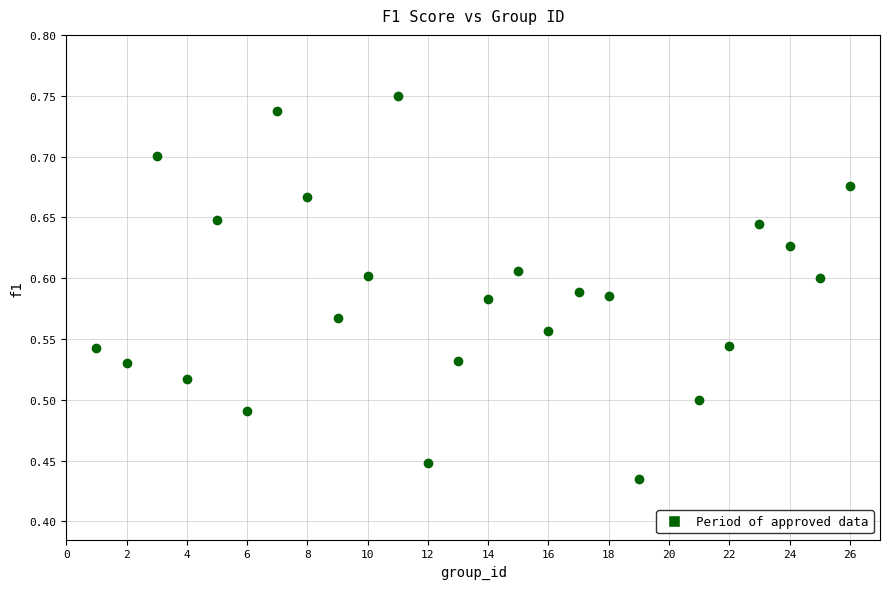

What is the range of X values (max minus min)?

25.0